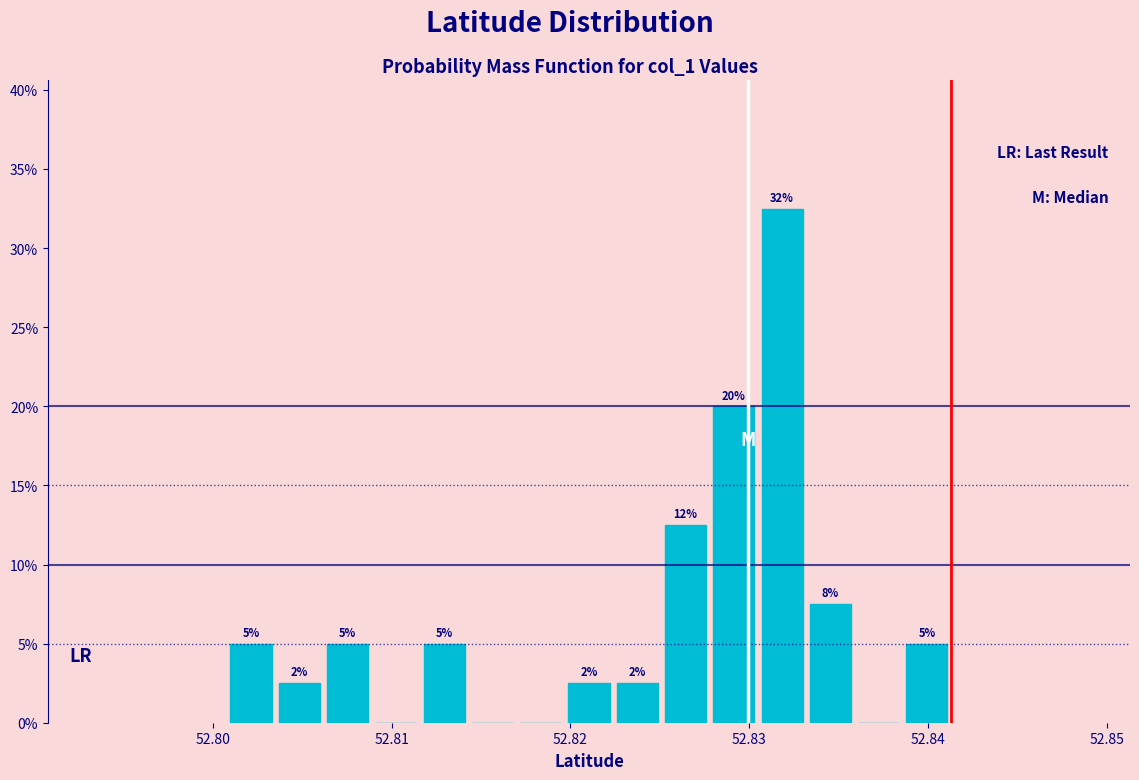

Read against the x-axis, roughly where is the centre of the tallest bar?

52.832